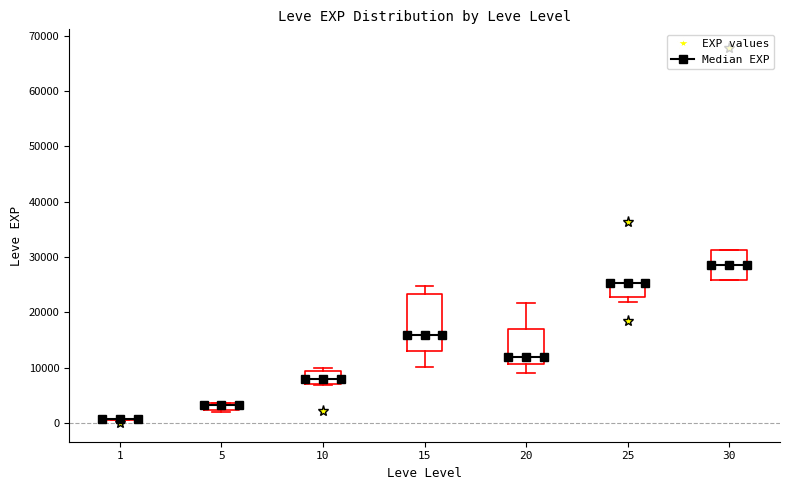

Which box is the tallest, from its lower edge to its upper edge?

15